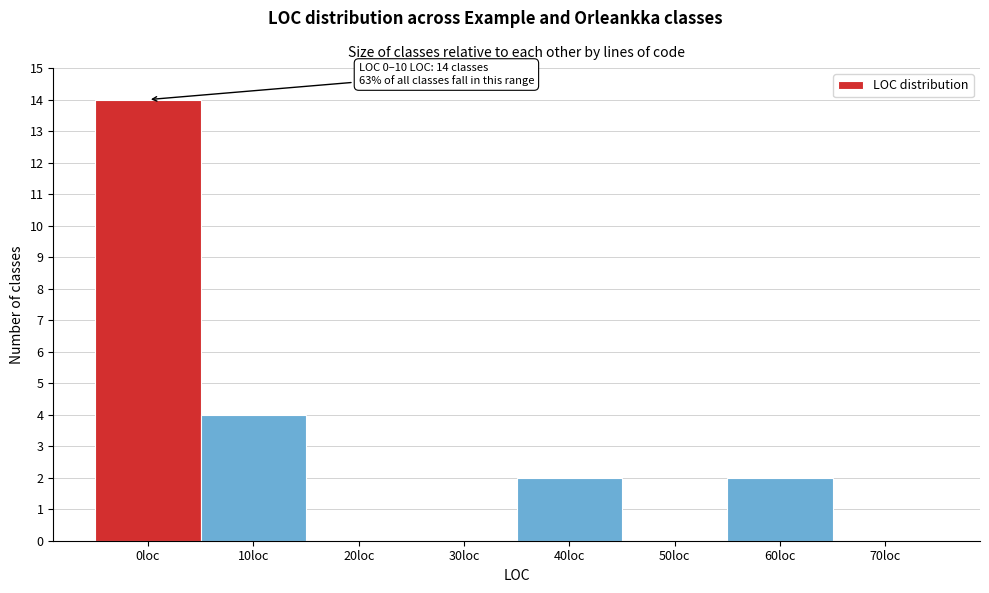

Reading right to left, transcribe all the data shown in this chart.

70loc=0	60loc=2	50loc=0	40loc=2	30loc=0	20loc=0	10loc=4	0loc=14